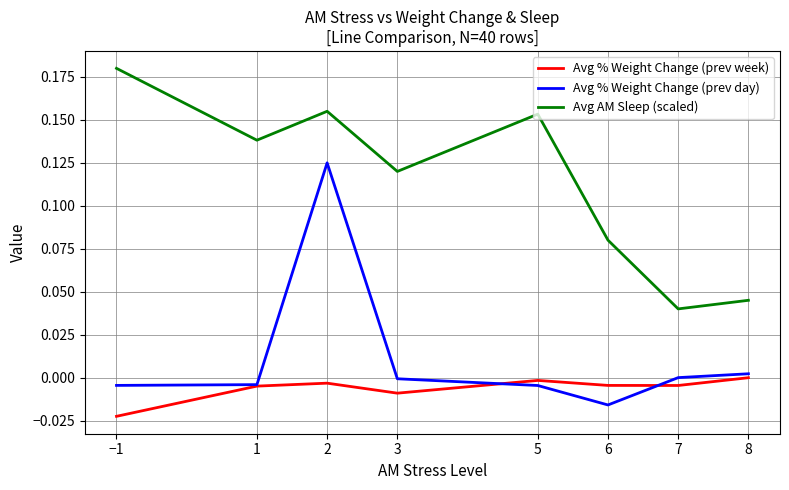

At 7, list the series in order from largest to smallest.

Avg AM Sleep (scaled), Avg % Weight Change (prev day), Avg % Weight Change (prev week)